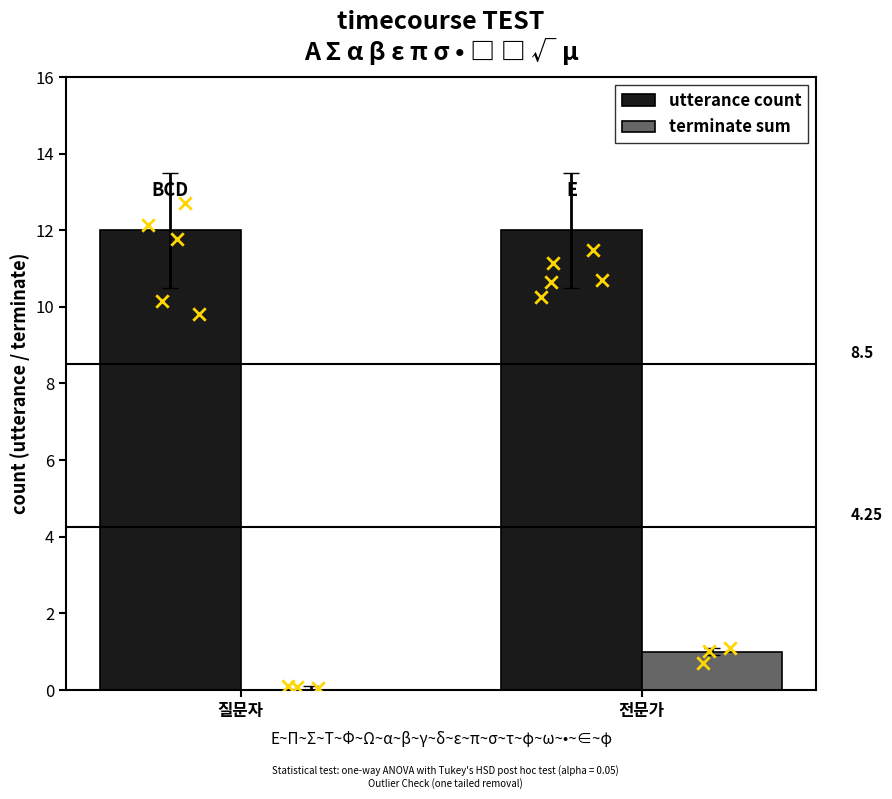

Which series contains the highest Y value?

utterance count